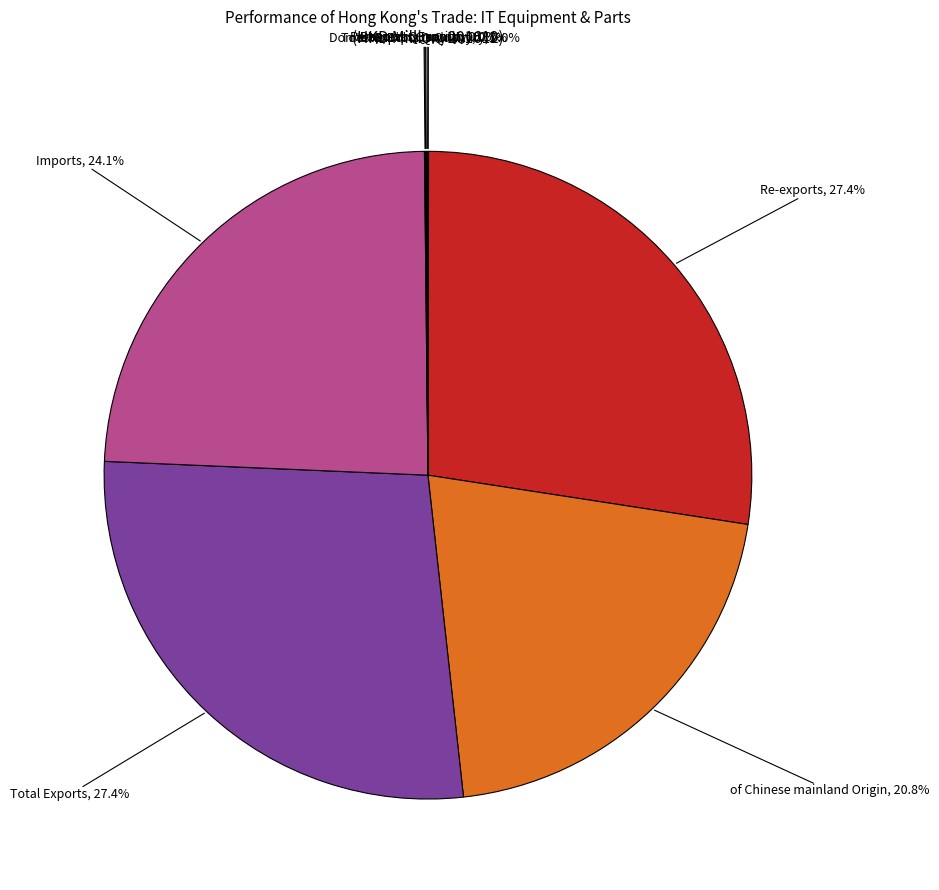

Does any single category account for the majority?

No